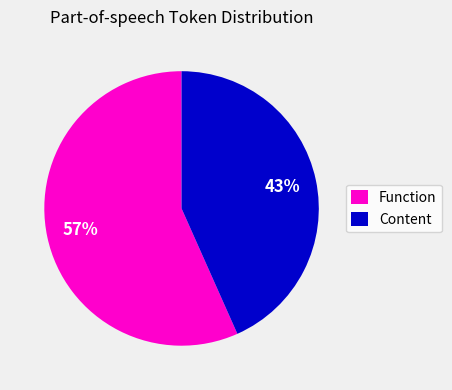

What is the ratio of the value at Content to the value at Function?

0.8